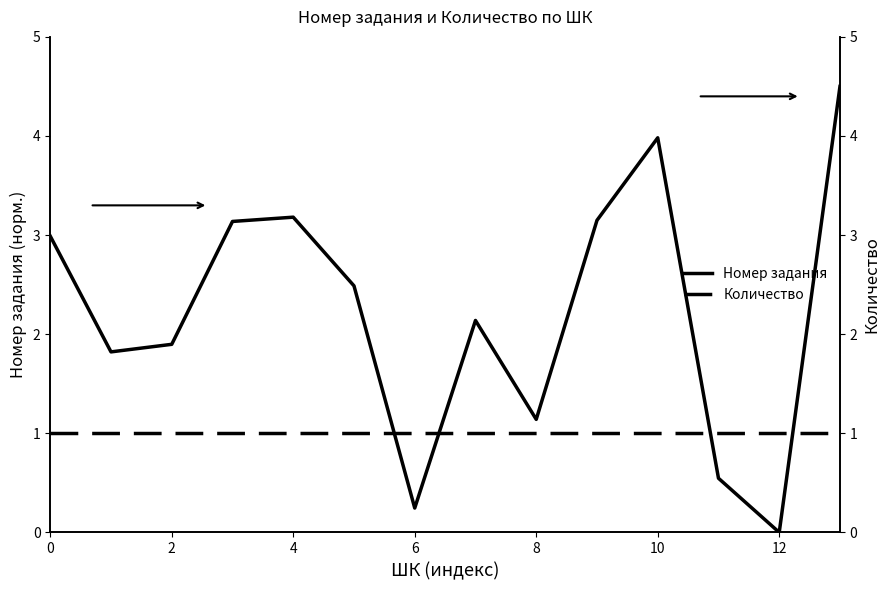

Which series has the largest range (max minus min)?

Номер задания